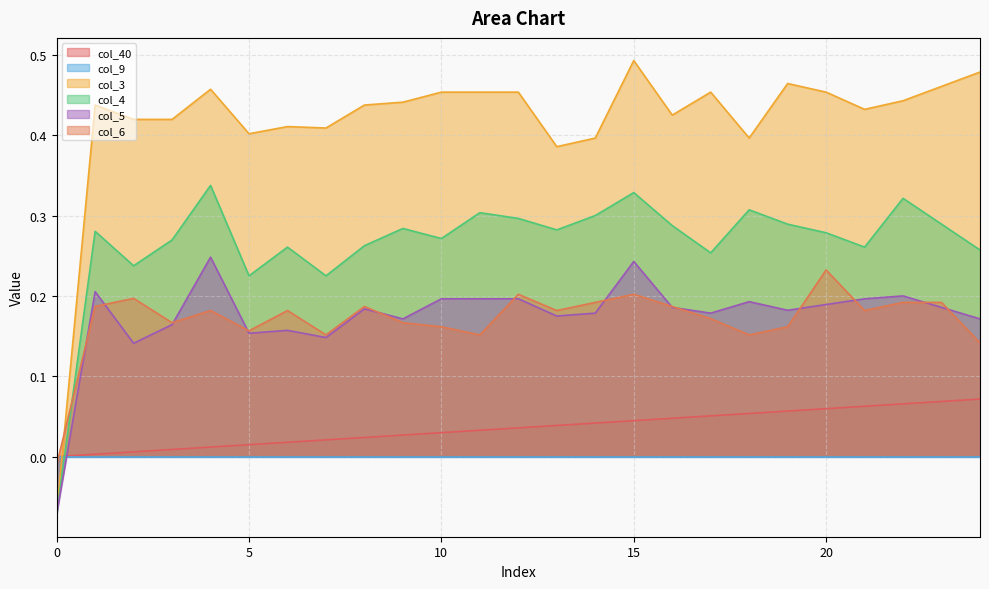

How many positive values does the col_5 series have?

24